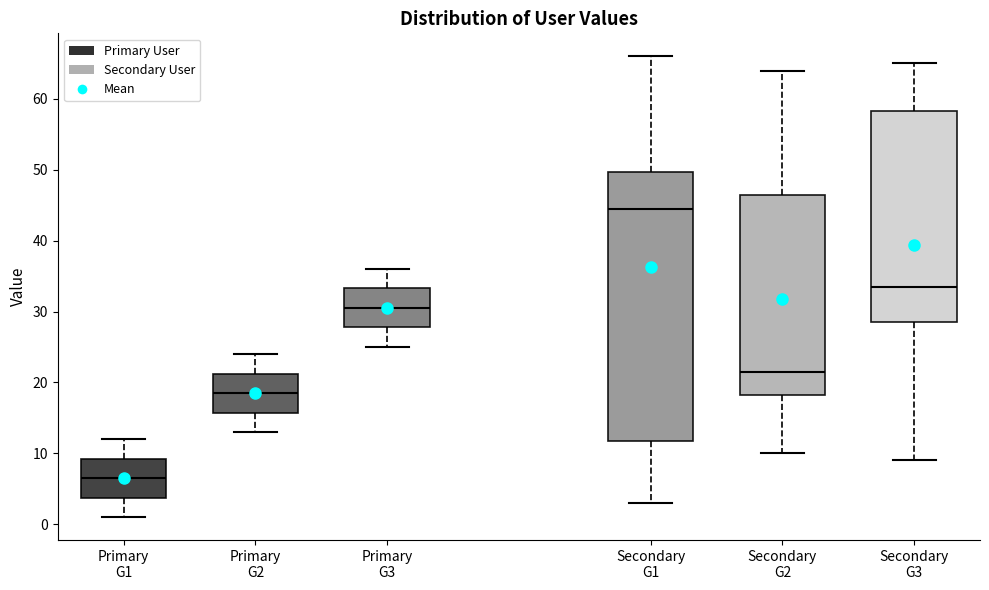

Which box has the lowest median line?

Primary G1